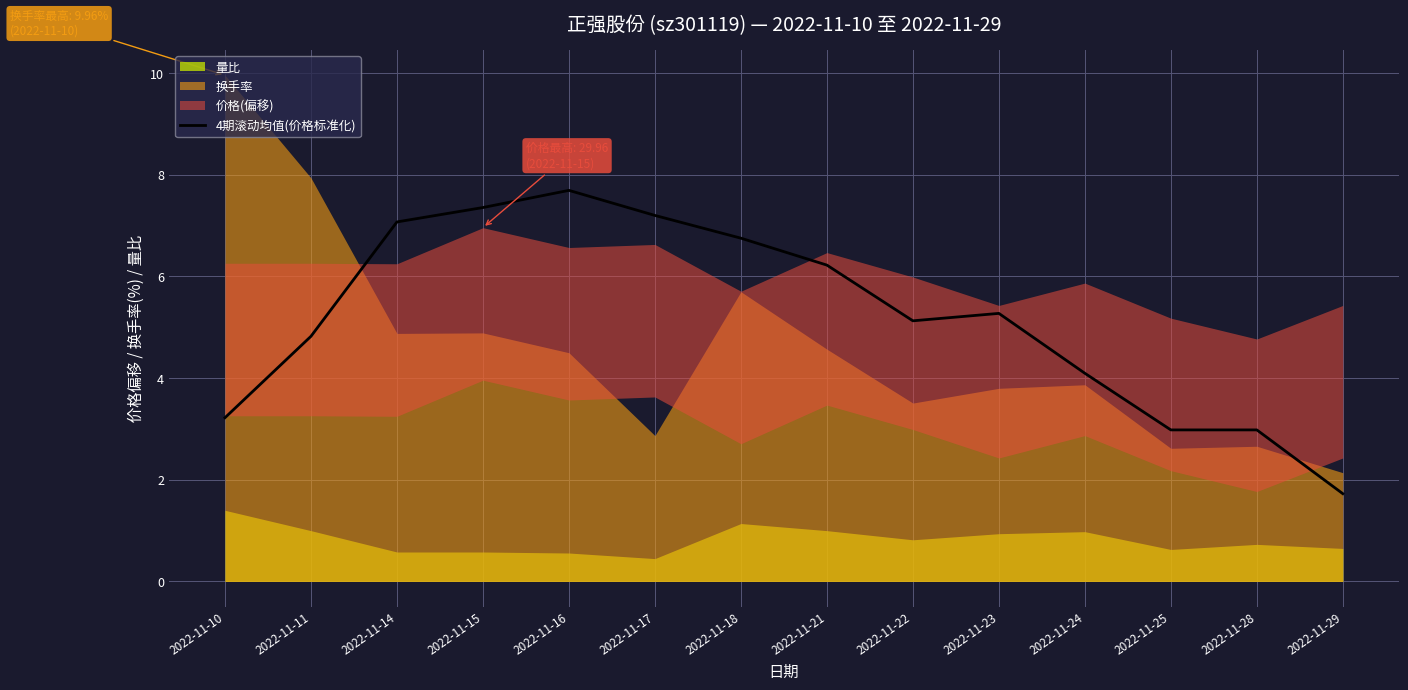

What is the sum of all values?

72.5